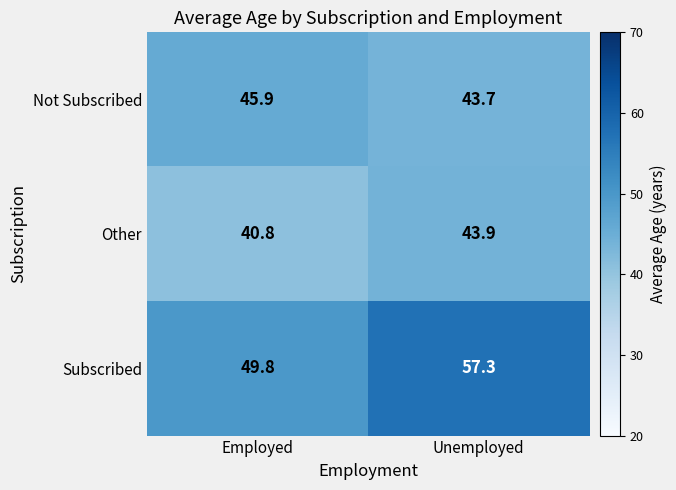

Where does the Not Subscribed series first go above 45?

Employed